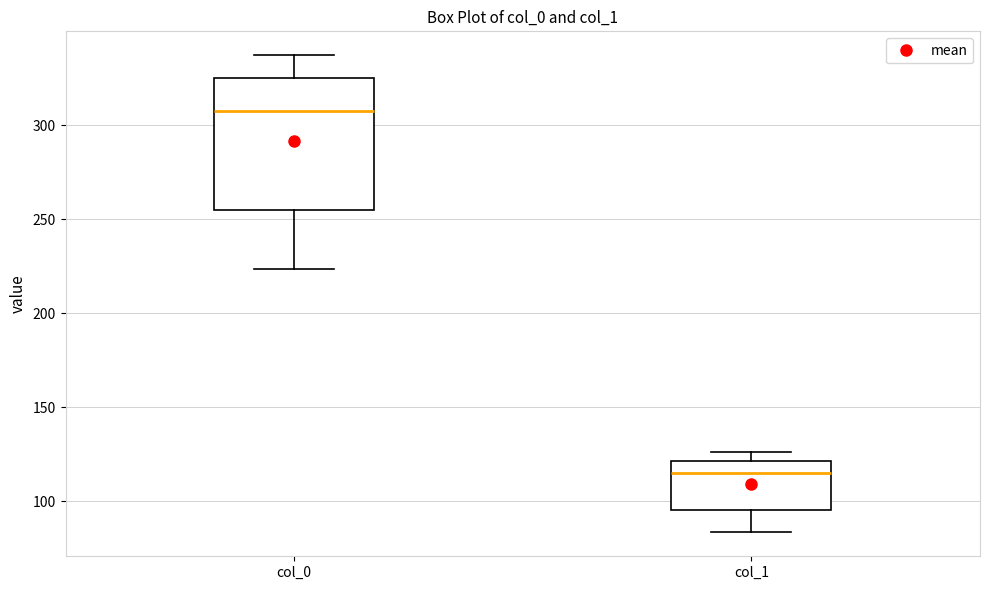

Comparing the boxes themselves (not the whiskers), which one is the tallest?

col_0